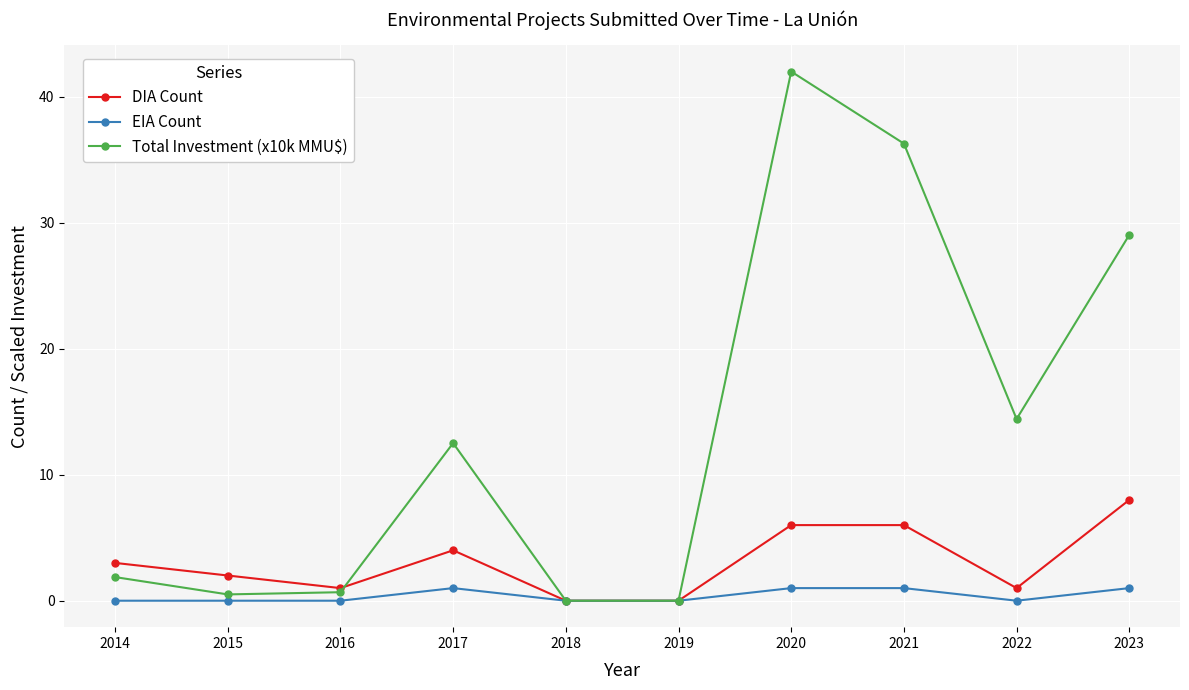

True or false: Total Investment (x10k MMU$) has more than 1 points higher than both neighbors.

True